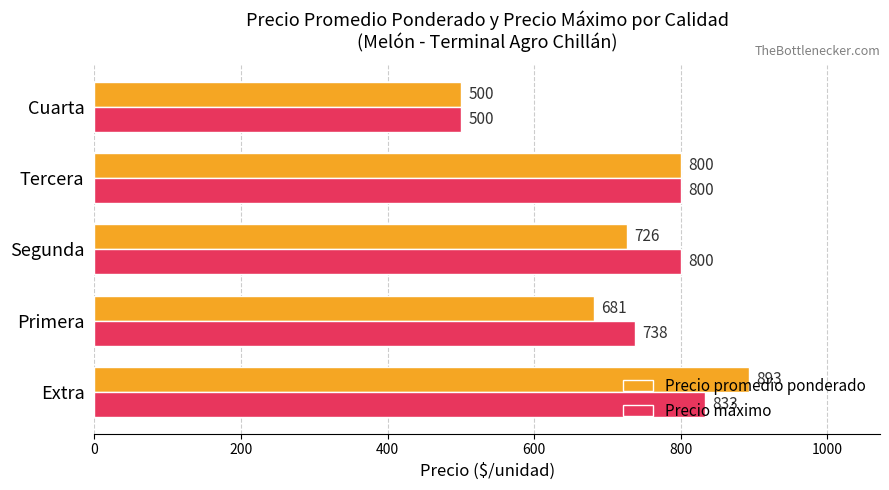

Which series has the largest total across all categories?

Precio máximo